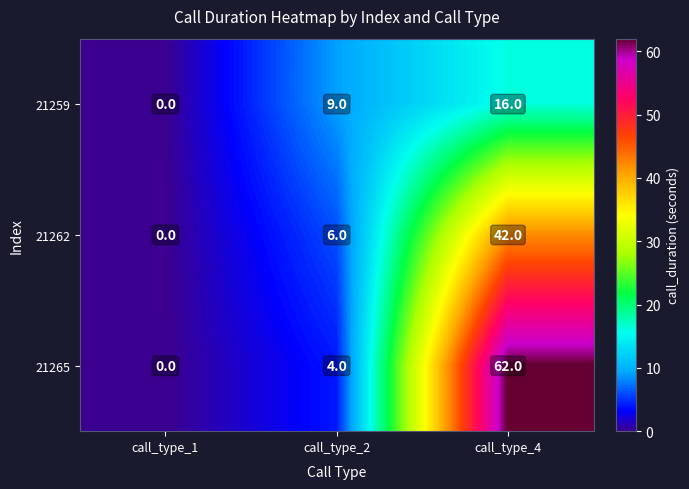

Rank the series by their average value, from lowest to highest.

21259, 21262, 21265